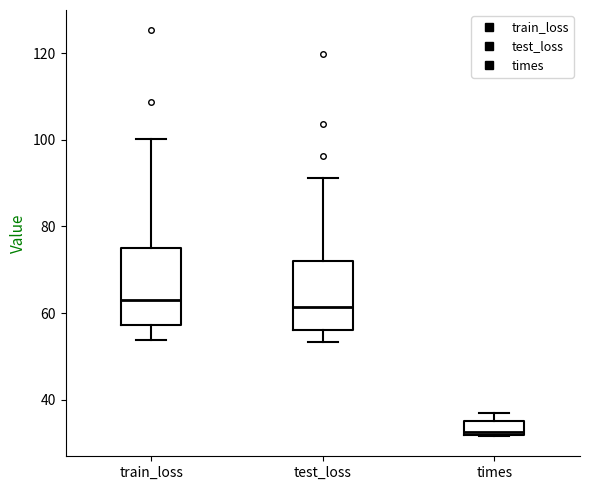

Where is the lower edge of the box for test_loss on the y-axis? The values are not printed on the chart, so give them approximately, as read against the axis.

56